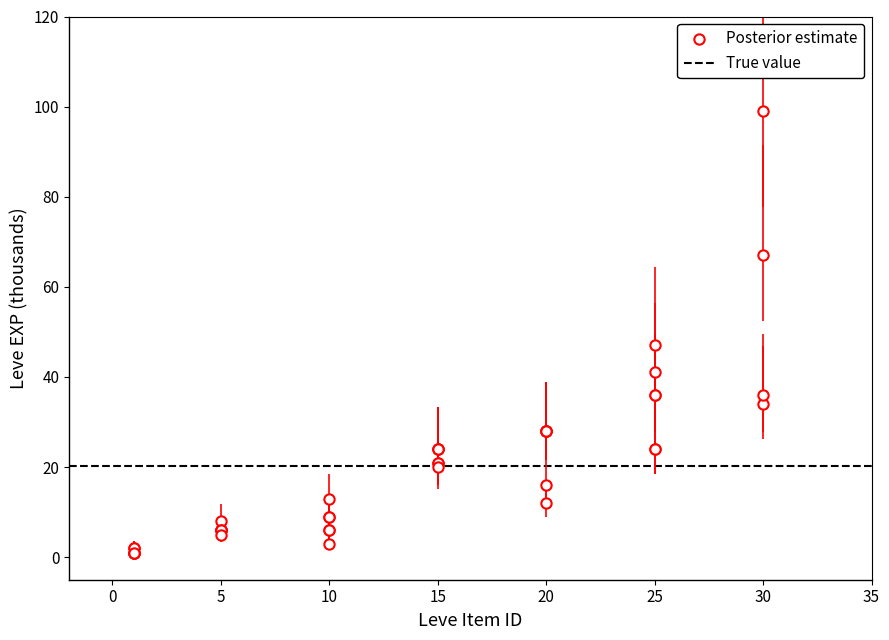

What Y value in the scatter plot is closest to 50?

47